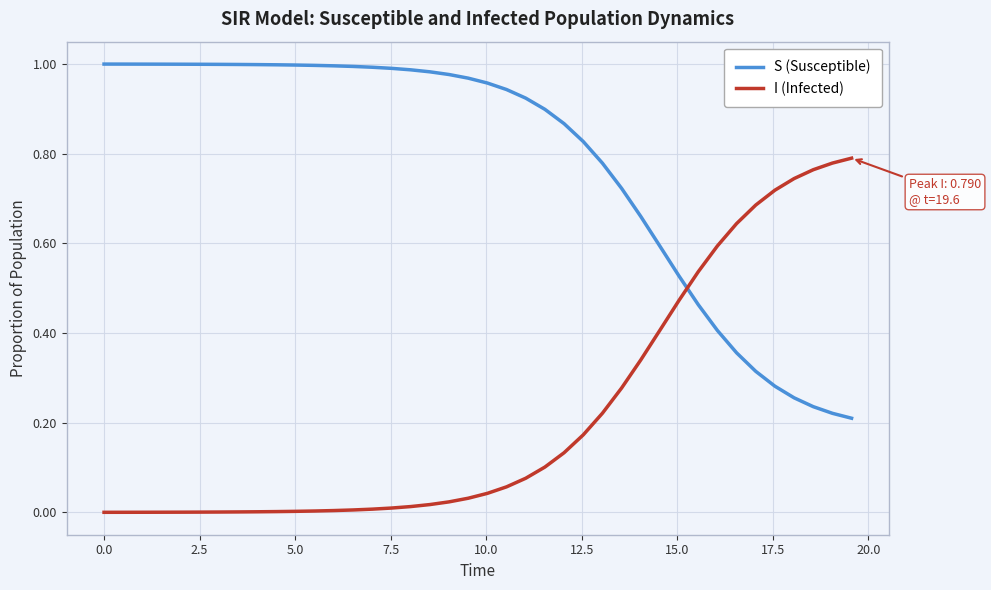

List the series in order of their overall mean, highest first.

S (Susceptible), I (Infected)